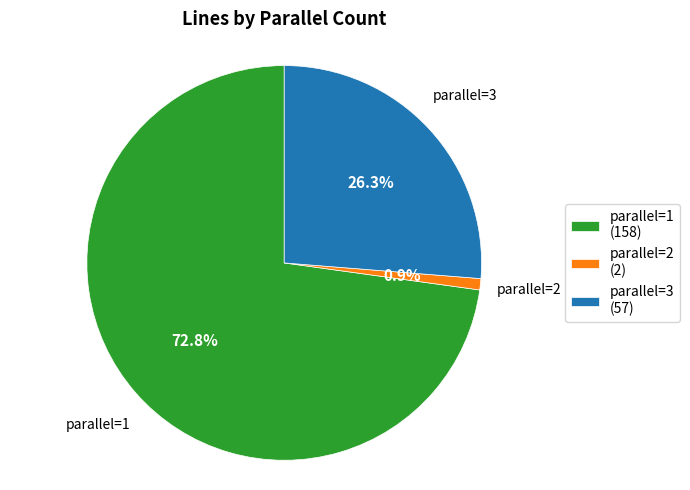

Rank the categories by value from lowest to highest.

parallel=2, parallel=3, parallel=1